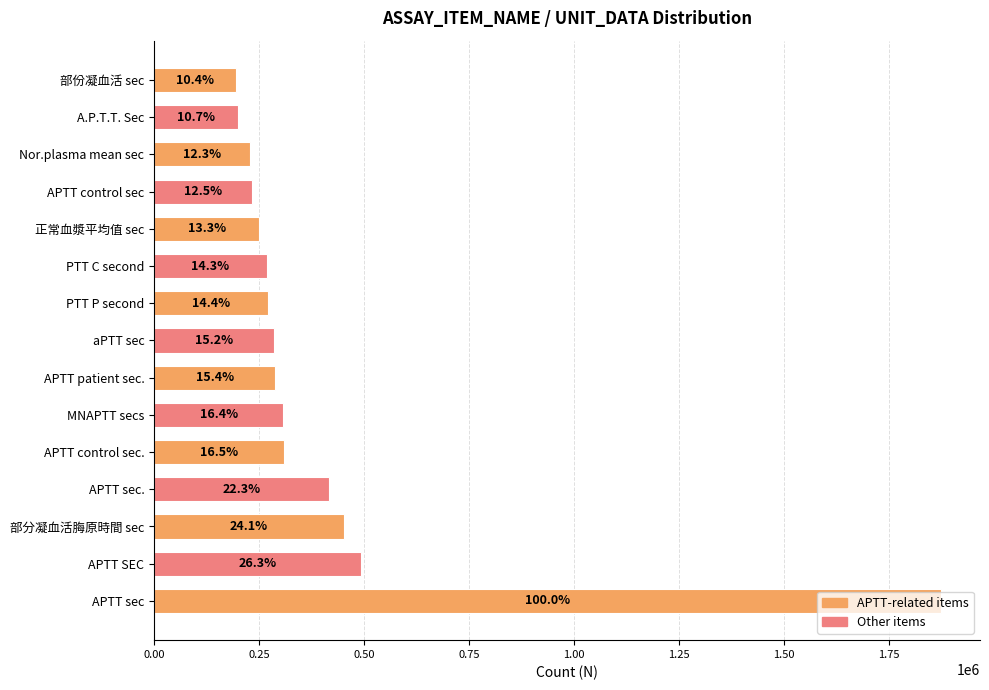

Are the bars horizontal?

Yes